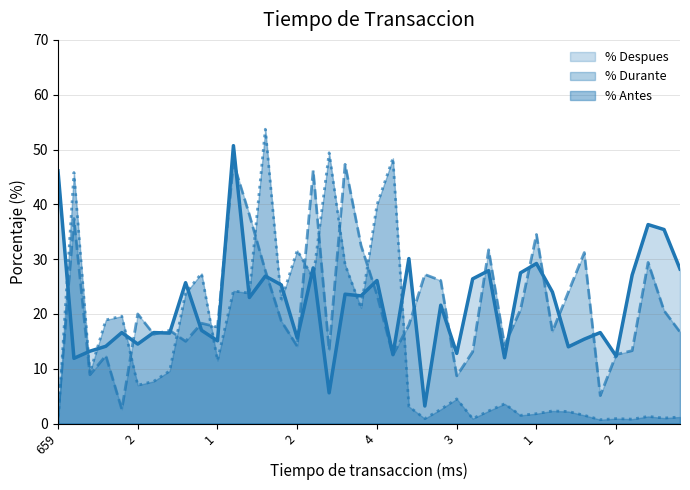

In % Antes, how many points are lower than both neighbors (excluding endpoints)?

13